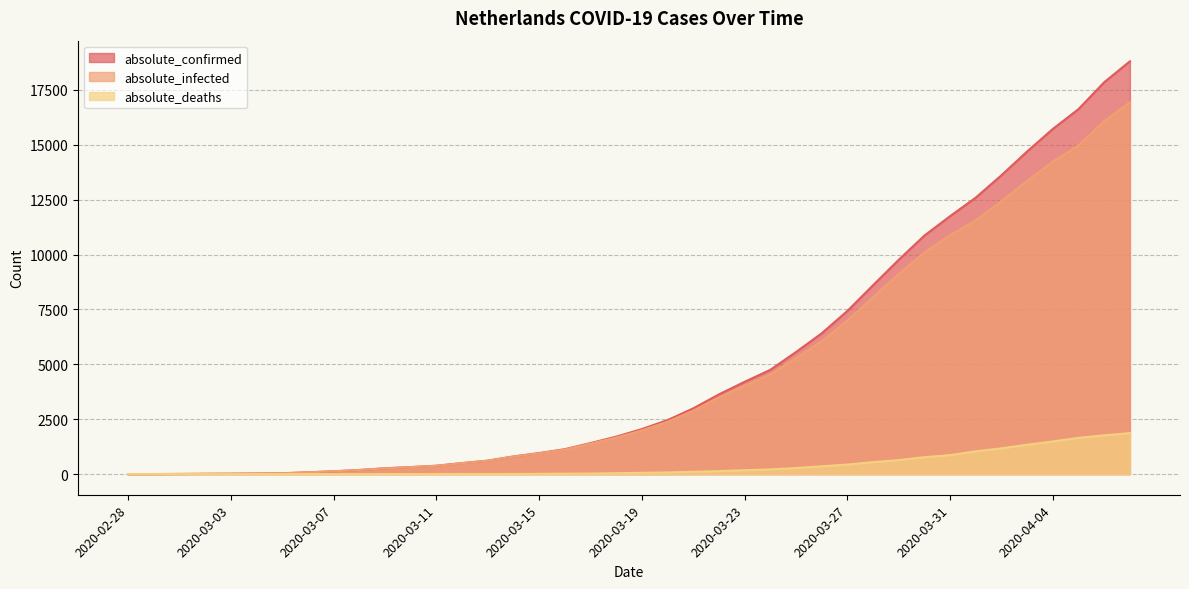

What is the sum of the absolute_deaths values at 2020-02-29 and 2020-04-04?

1487